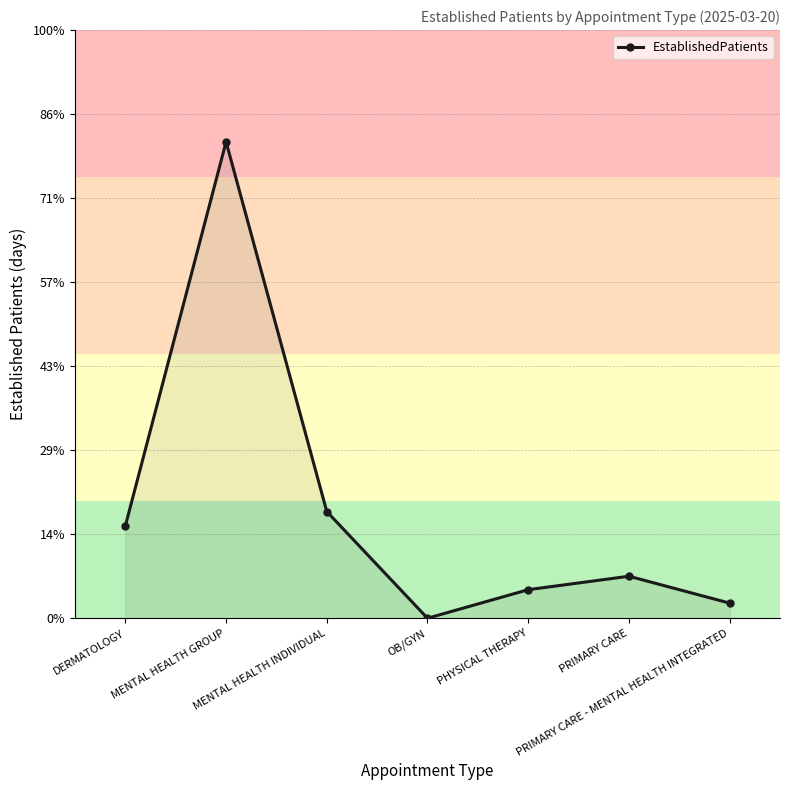

What is the difference between the maximum and minimum values?

56.7